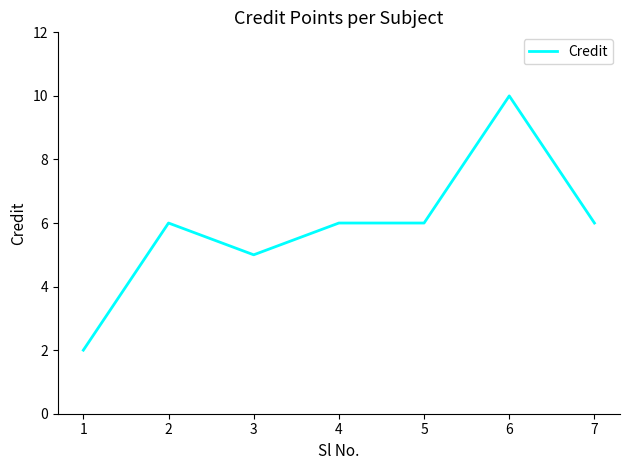

What is the approximate value at 3?

5